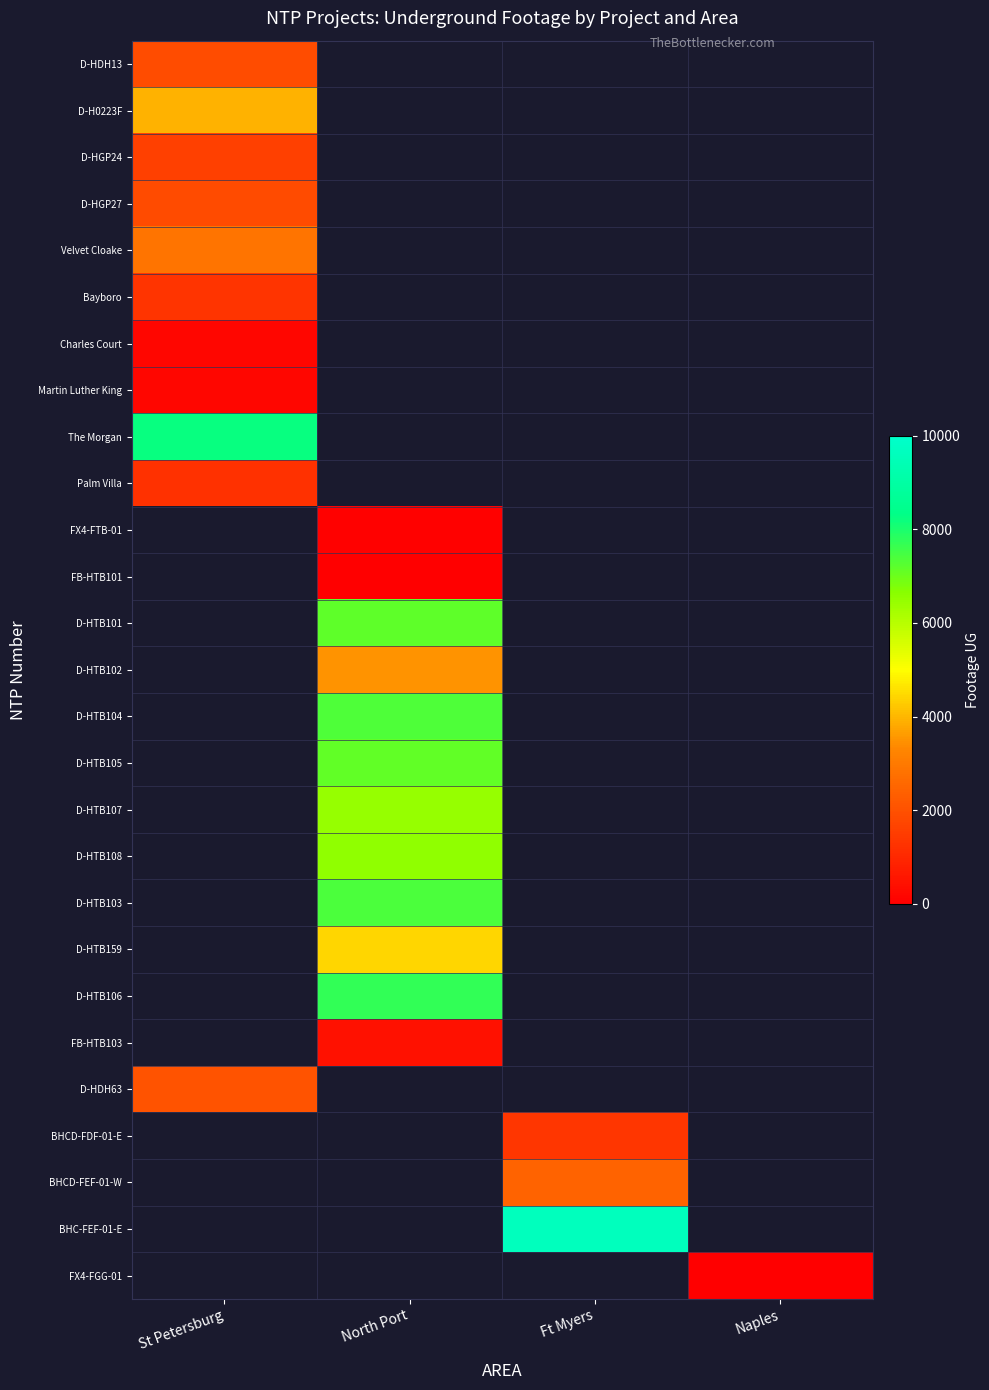

At Naples, list the series in order from smallest to largest.

D-HDH13, D-H0223F, D-HGP24, D-HGP27, Velvet Cloake, Bayboro, Charles Court, Martin Luther King, The Morgan, Palm Villa, FX4-FTB-01, FB-HTB101, D-HTB101, D-HTB102, D-HTB104, D-HTB105, D-HTB107, D-HTB108, D-HTB103, D-HTB159, D-HTB106, FB-HTB103, D-HDH63, BHCD-FDF-01-E, BHCD-FEF-01-W, BHC-FEF-01-E, FX4-FGG-01